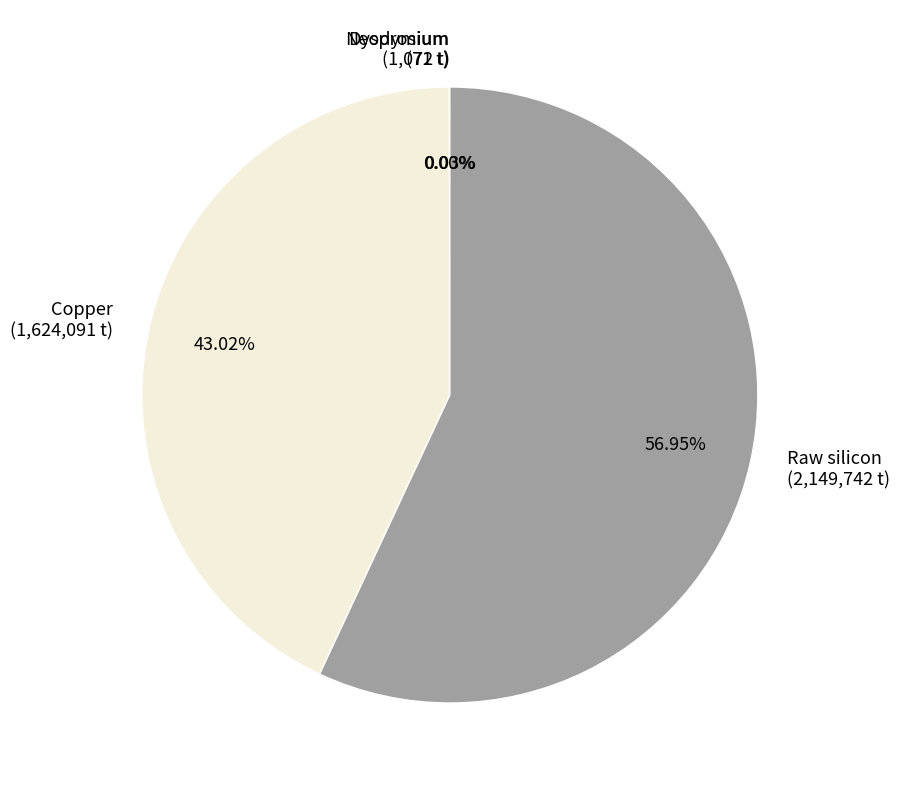

Combined, do Raw silicon (2,149,742 t) and Copper (1,624,091 t) account for over 50%?

Yes